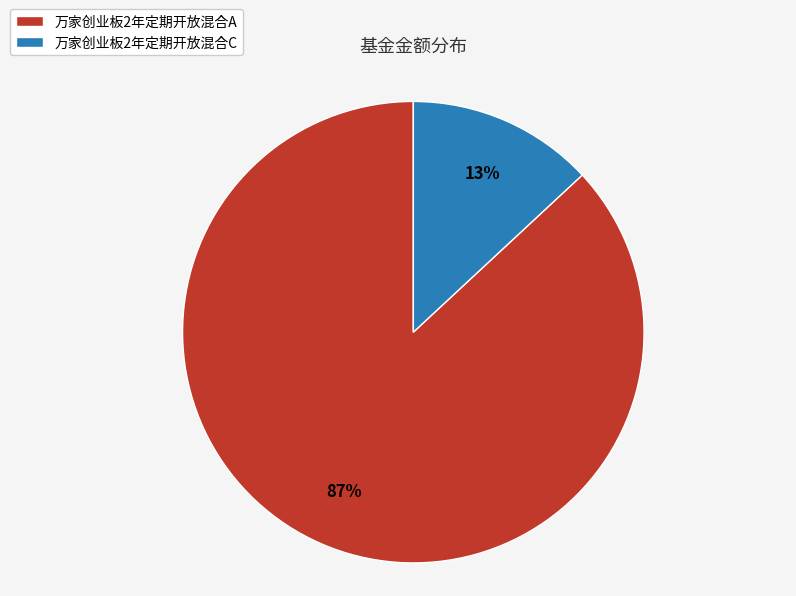

Combined, do 万家创业板2年定期开放混合A and 万家创业板2年定期开放混合C account for over 50%?

Yes